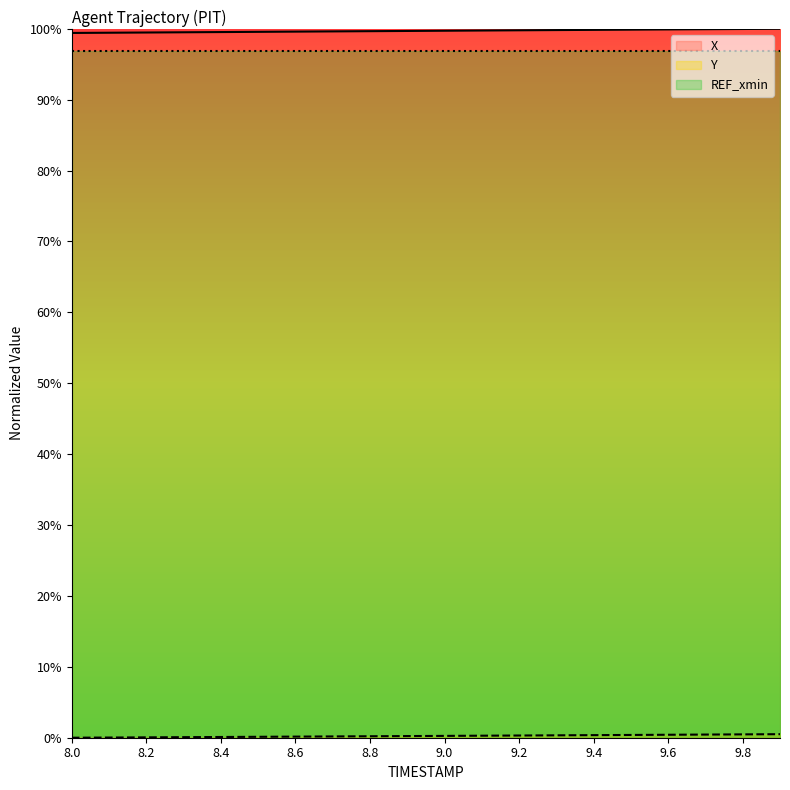

What is the approximate value of X at 9.4?

99.8